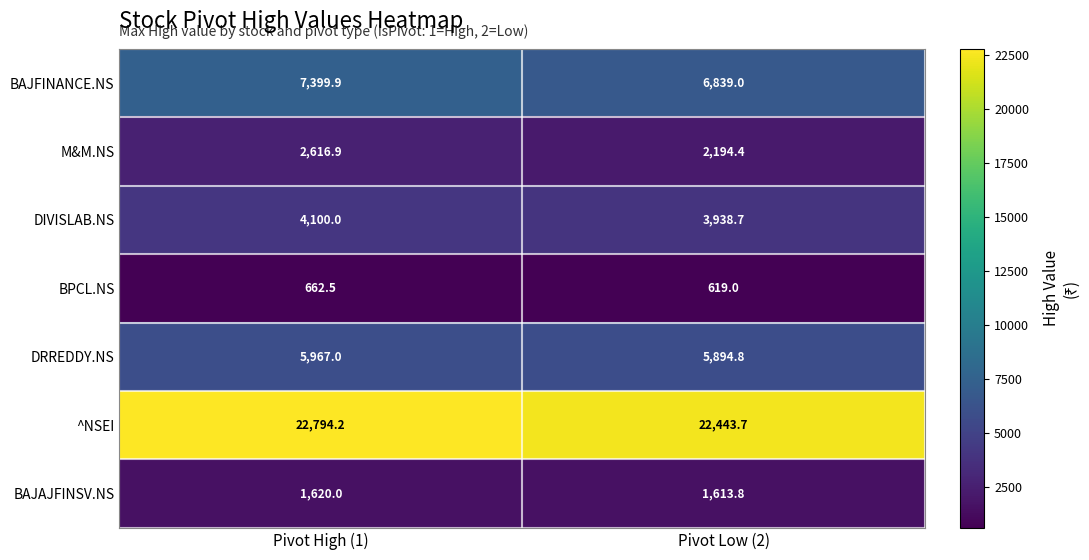

Which label corresponds to the largest value in the chart?

Pivot High (1)